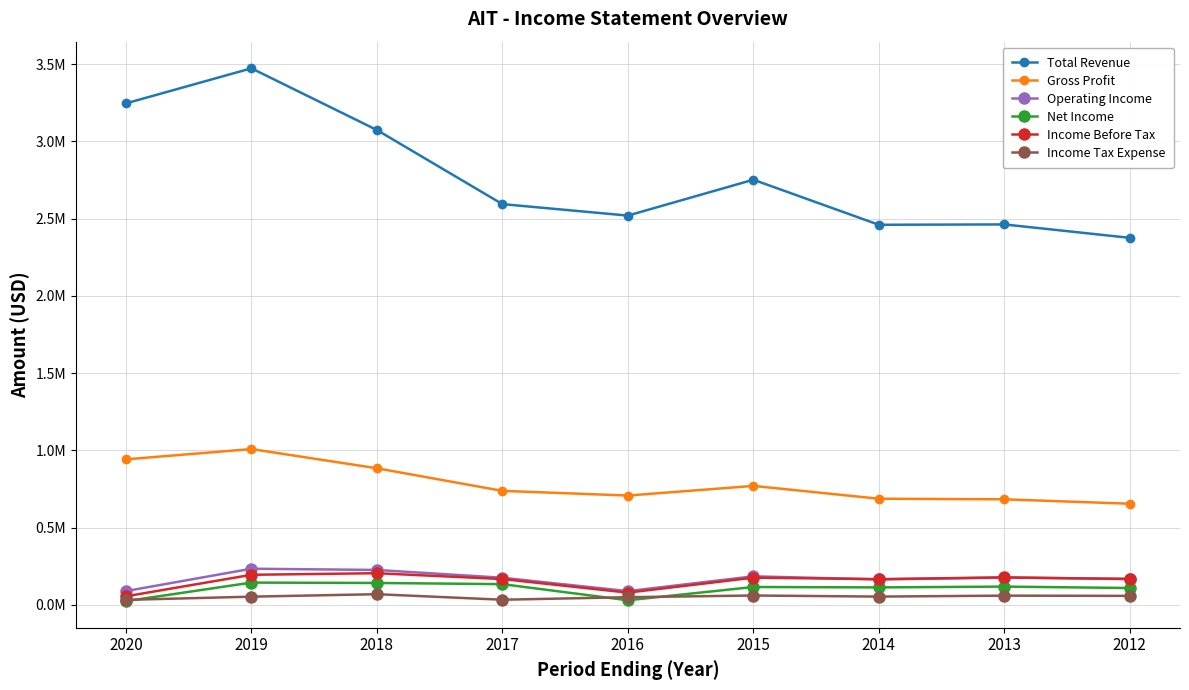

What is the difference between the maximum and minimum values in the Income Before Tax series?

149500